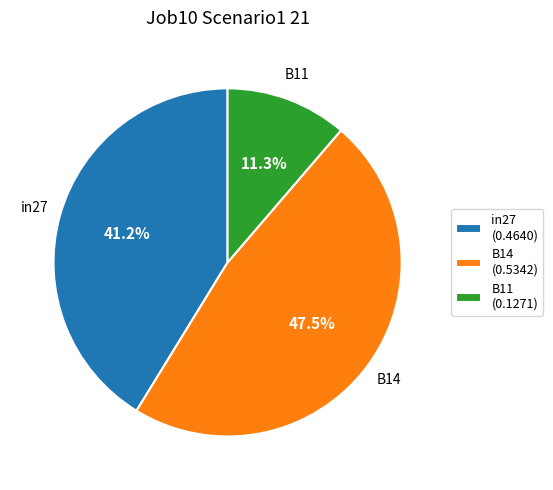

How many segments does this pie chart have?

3